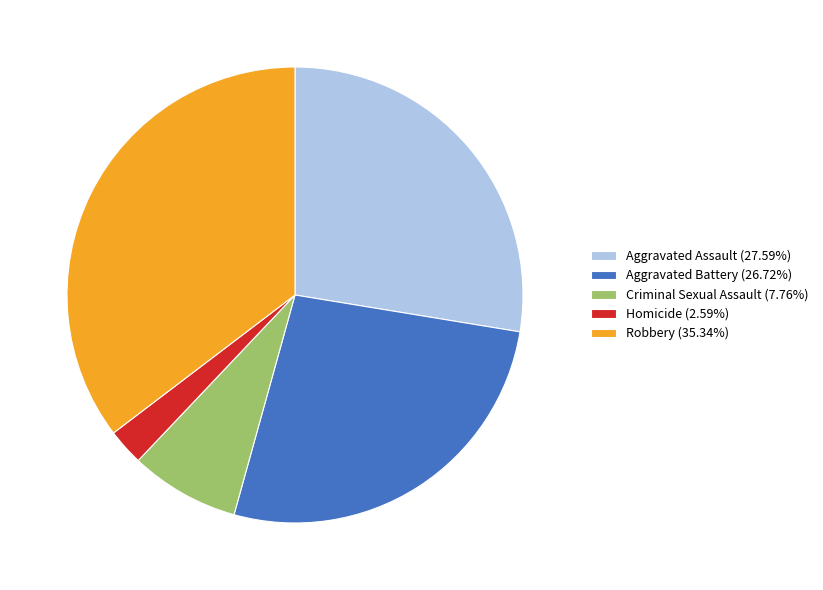

What is the ratio of the value at Aggravated Battery (26.72%) to the value at Robbery (35.34%)?

0.8